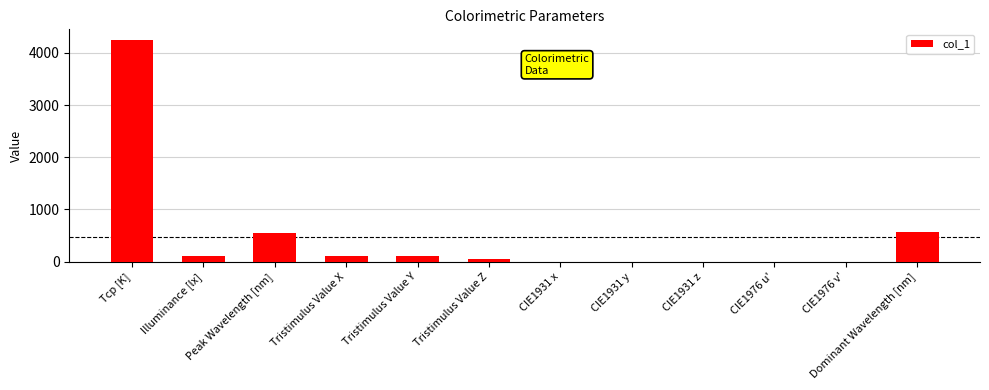

The chart shows a value of 0.4 at CIE1931 x. True or false?

True